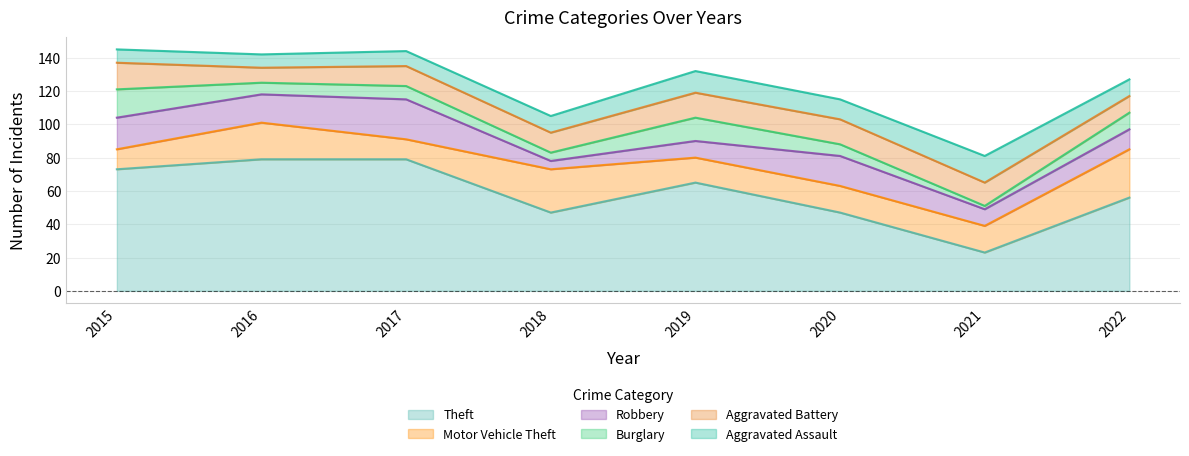

At which label does Aggravated Battery reach its peak?

2015